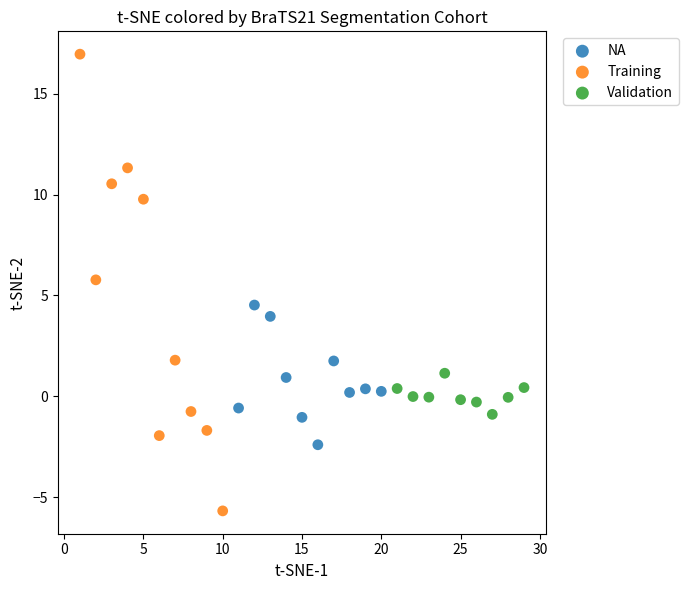

Which series reaches the maximum Y coordinate?

Training